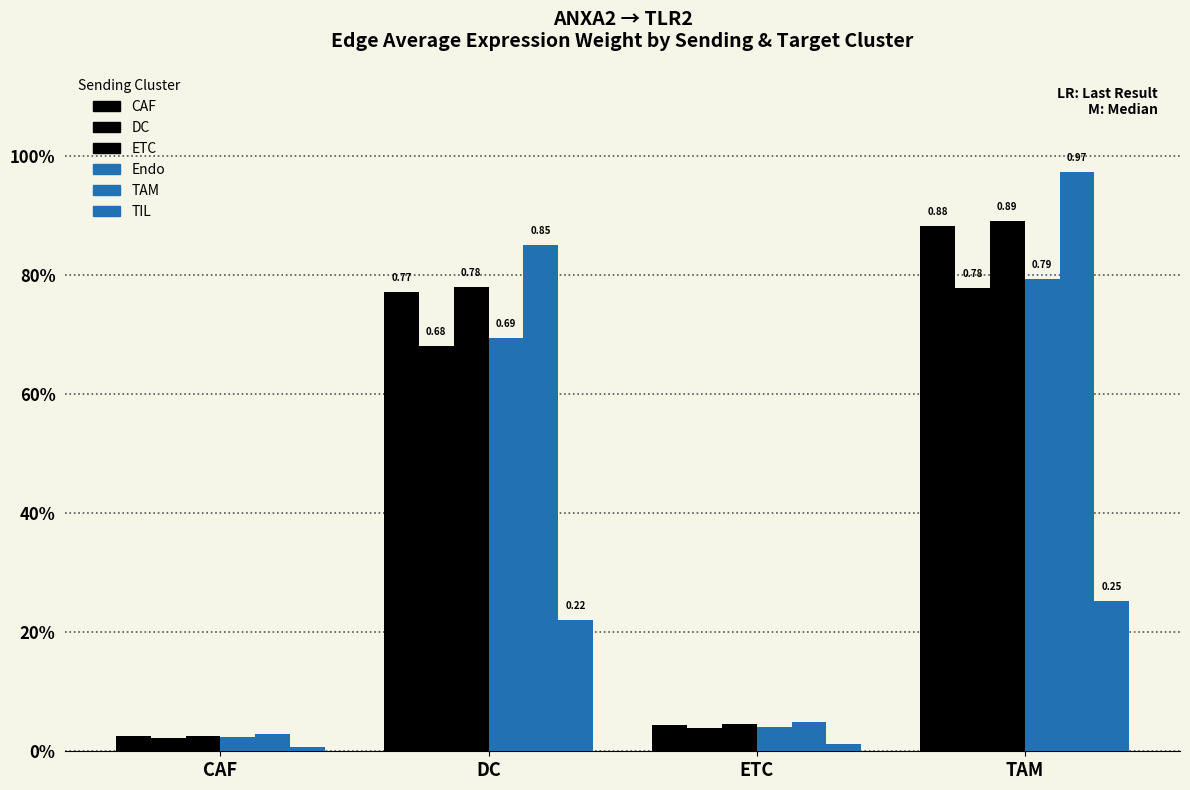

Reading left to right, extract all data points from this chart.

CAF: 0.0	0.8	0.0	0.9
DC: 0.0	0.7	0.0	0.8
ETC: 0.0	0.8	0.0	0.9
Endo: 0.0	0.7	0.0	0.8
TAM: 0.0	0.9	0.0	1.0
TIL: 0.0	0.2	0.0	0.3